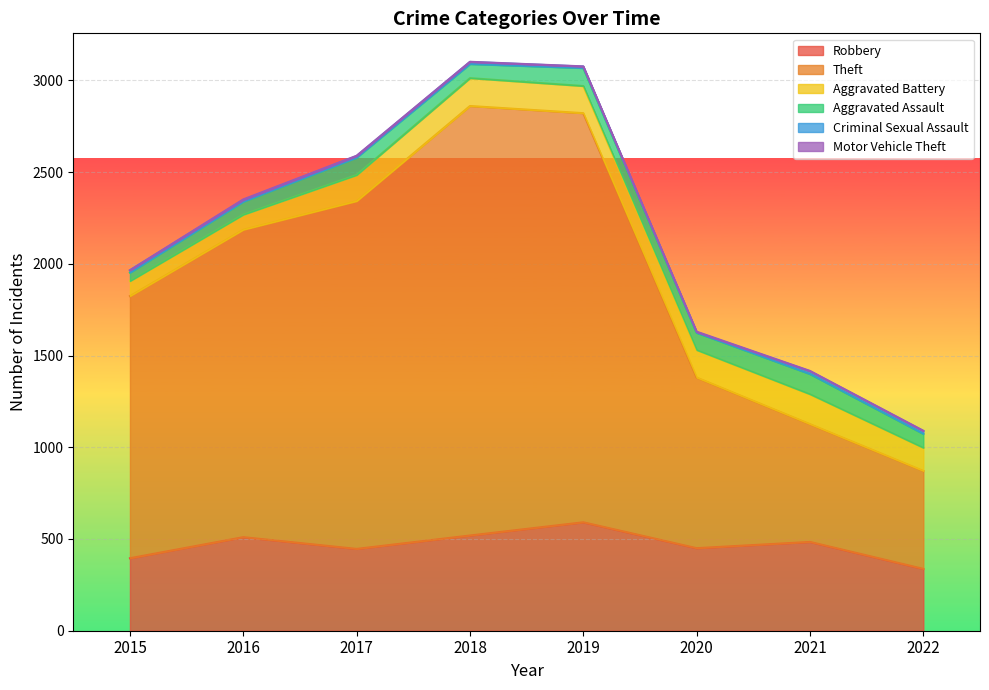

In Robbery, how many points are higher than both neighbors (excluding endpoints)?

3